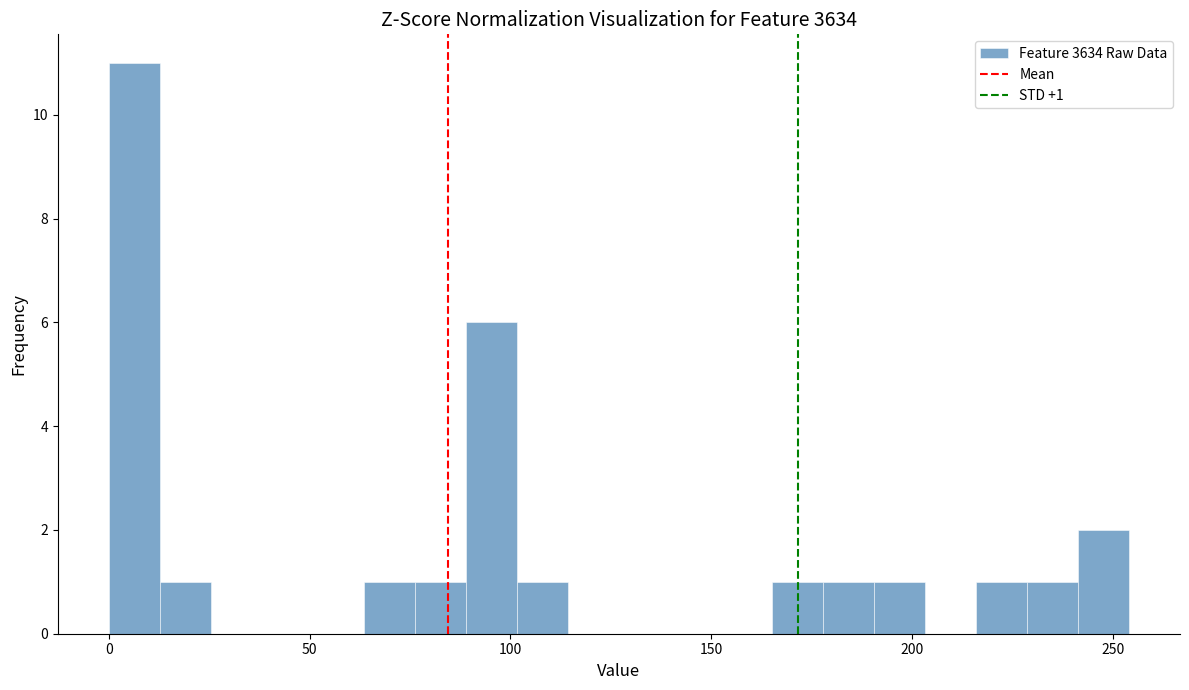

Around what value on the x-axis is the tallest bar? Give the approximate position of its centre, as read against the axis.

5